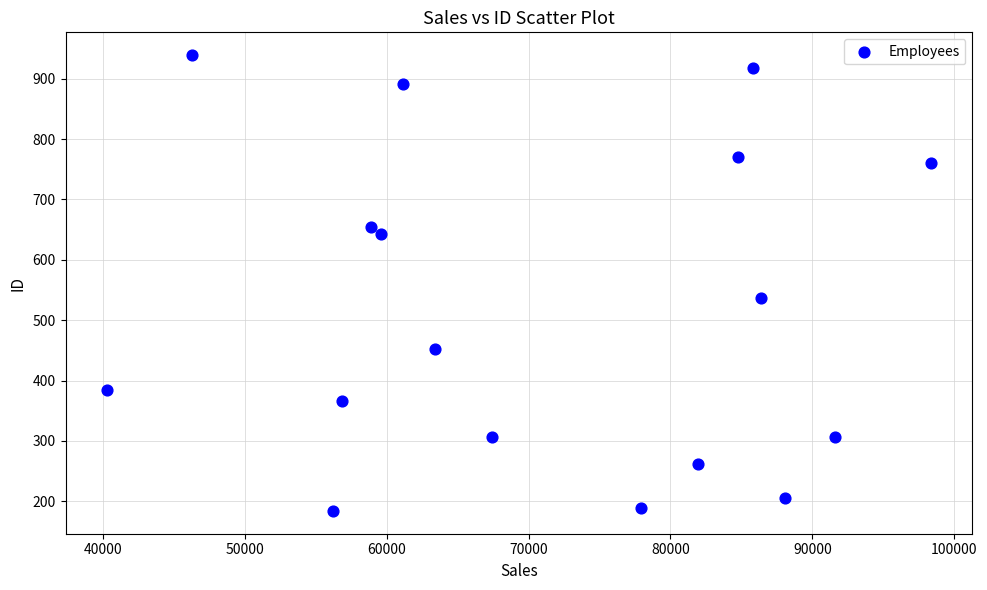

What is the range of Y values (max minus min)?

755